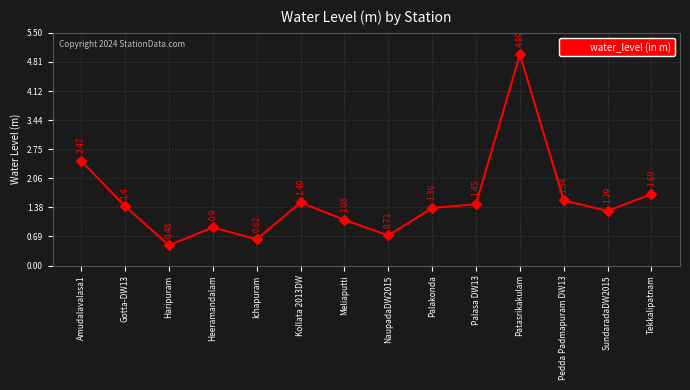

How many values exceed 1?

10